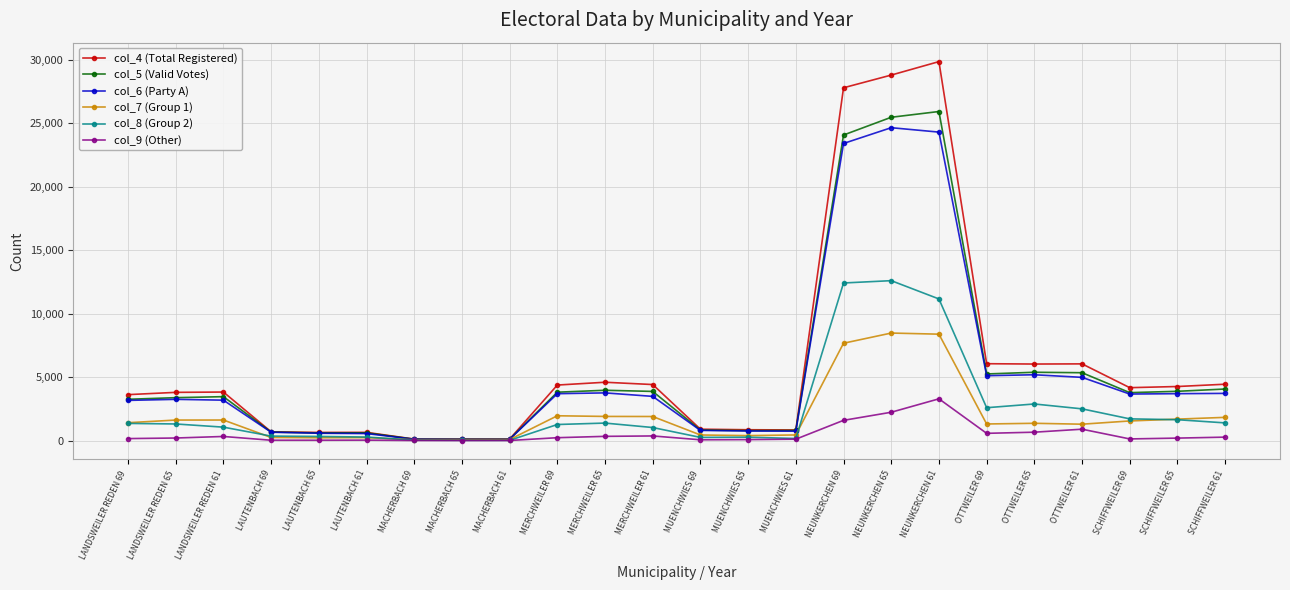

Which series has the widest spread of values?

col_4 (Total Registered)